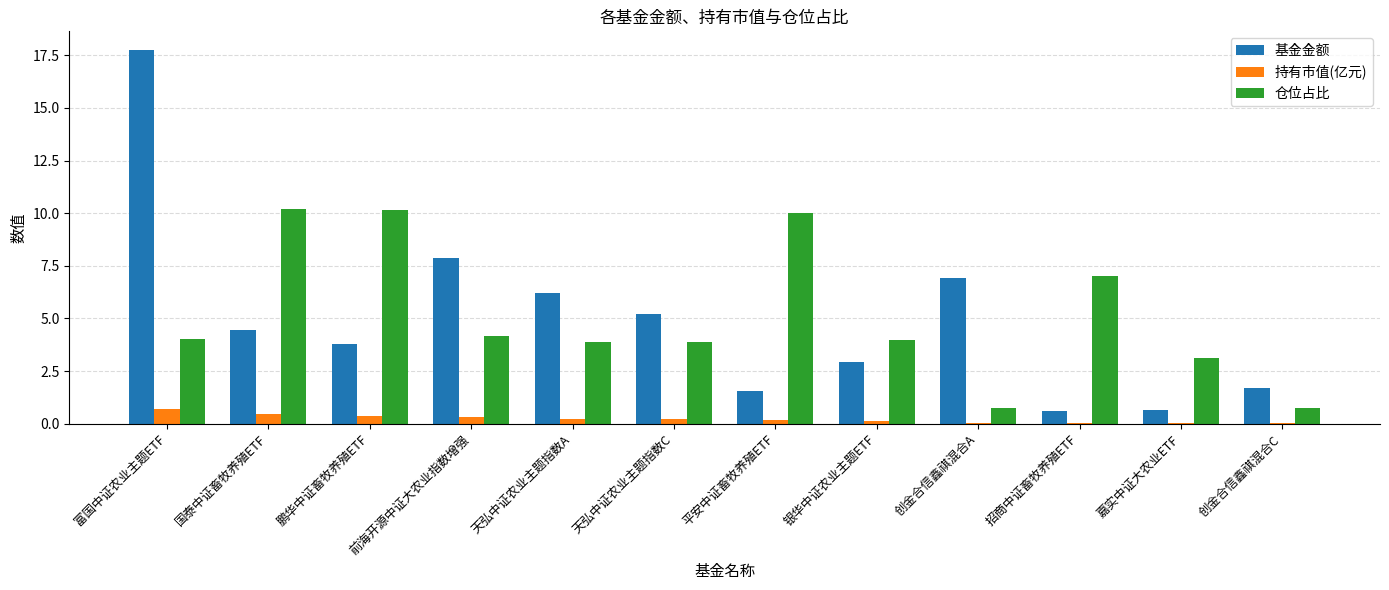

At which category does the chart reach its peak across all series?

富国中证农业主题ETF